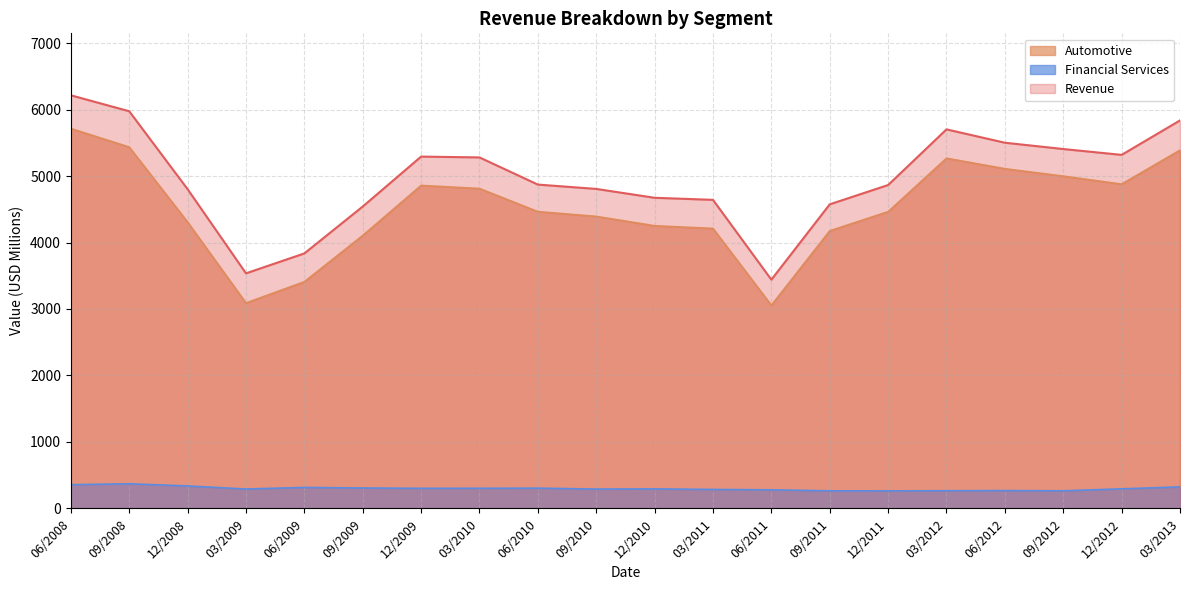

Where is the first local maximum for Automotive?

12/2009